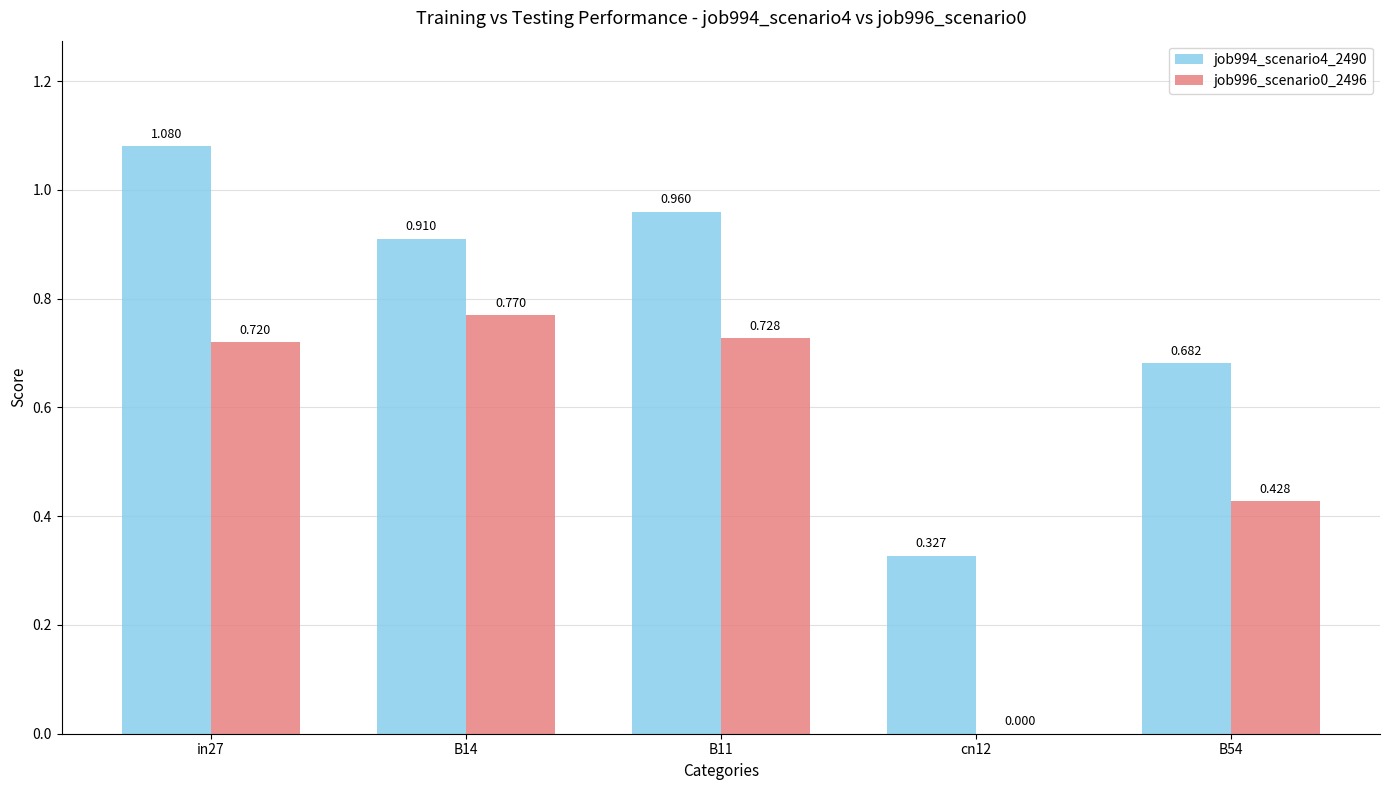

Is the value of job994_scenario4_2490 at B54 greater than the value of job996_scenario0_2496 at B54?

Yes